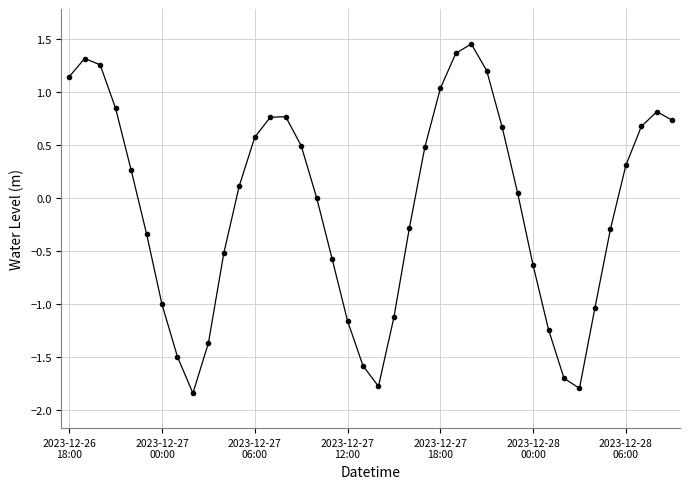

What is the value of the 29th point from the left?

0.7